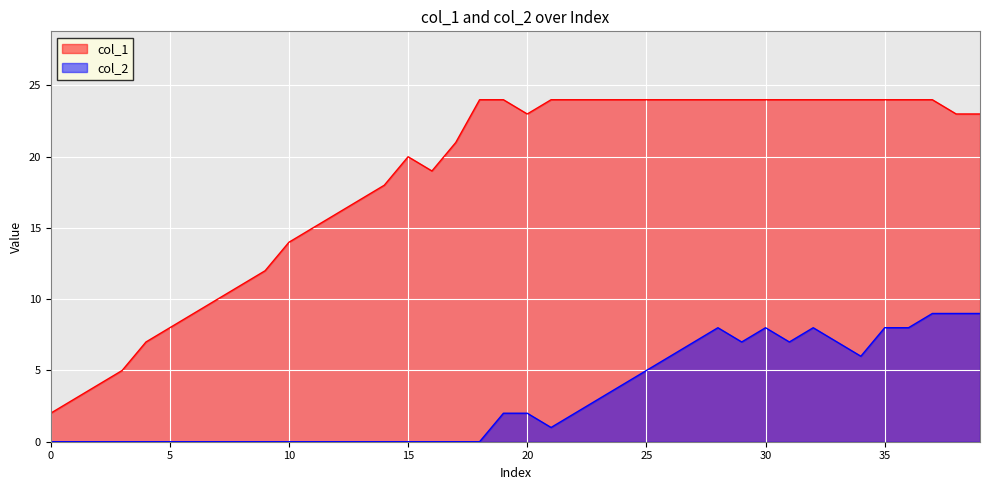

Reading left to right, list all the values displayed in this chart.

col_1: 2	3	4	5	7	8	9	10	11	12	14	15	16	17	18	20	19	21	24	24	23	24	24	24	24	24	24	24	24	24	24	24	24	24	24	24	24	24	23	23
col_2: 0	0	0	0	0	0	0	0	0	0	0	0	0	0	0	0	0	0	0	2	2	1	2	3	4	5	6	7	8	7	8	7	8	7	6	8	8	9	9	9